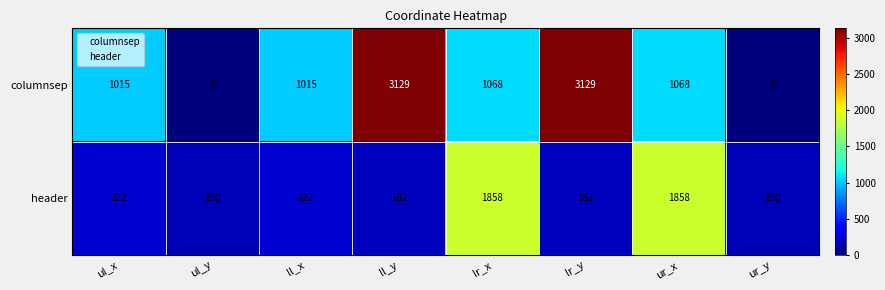

What is the sum of the header values at lr_x and ur_y?

2008